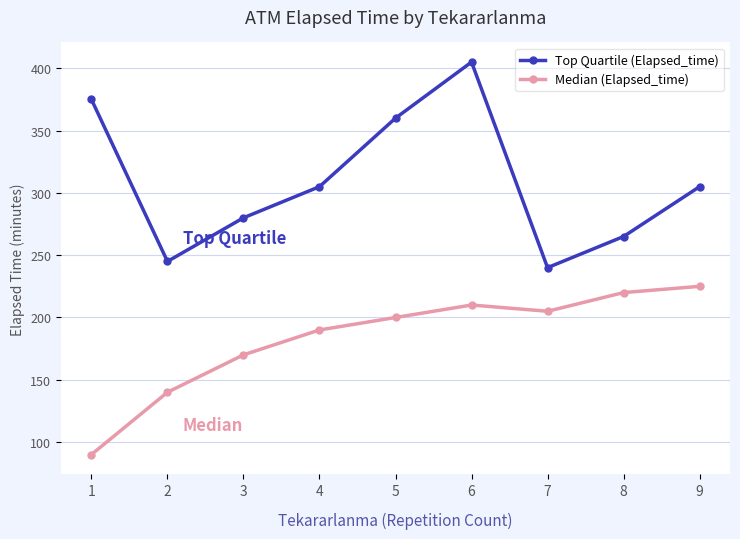

In Median (Elapsed_time), how many points are lower than both neighbors (excluding endpoints)?

1